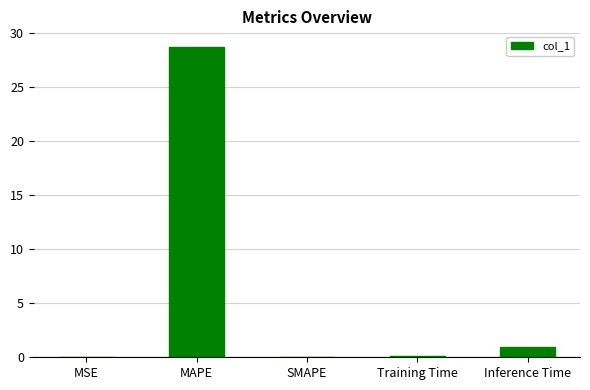

Which label corresponds to the largest value in the chart?

MAPE